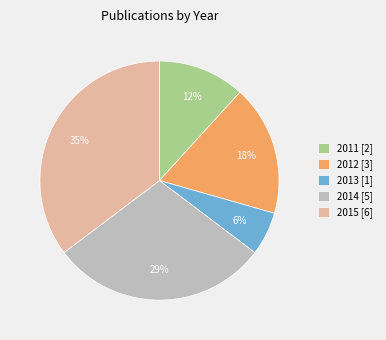

Is there a majority slice in this chart?

No